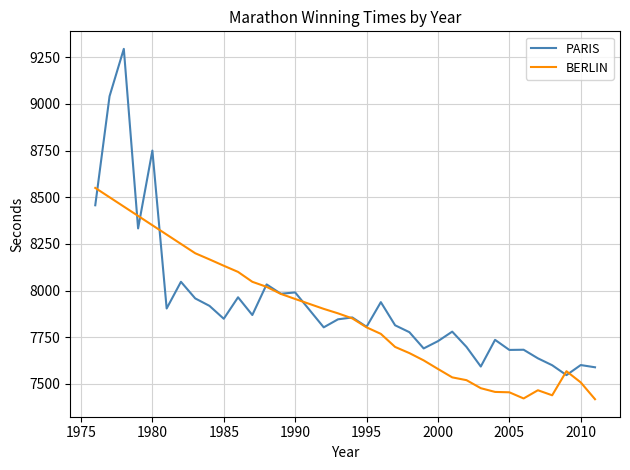

How many lines are shown in the chart?

2